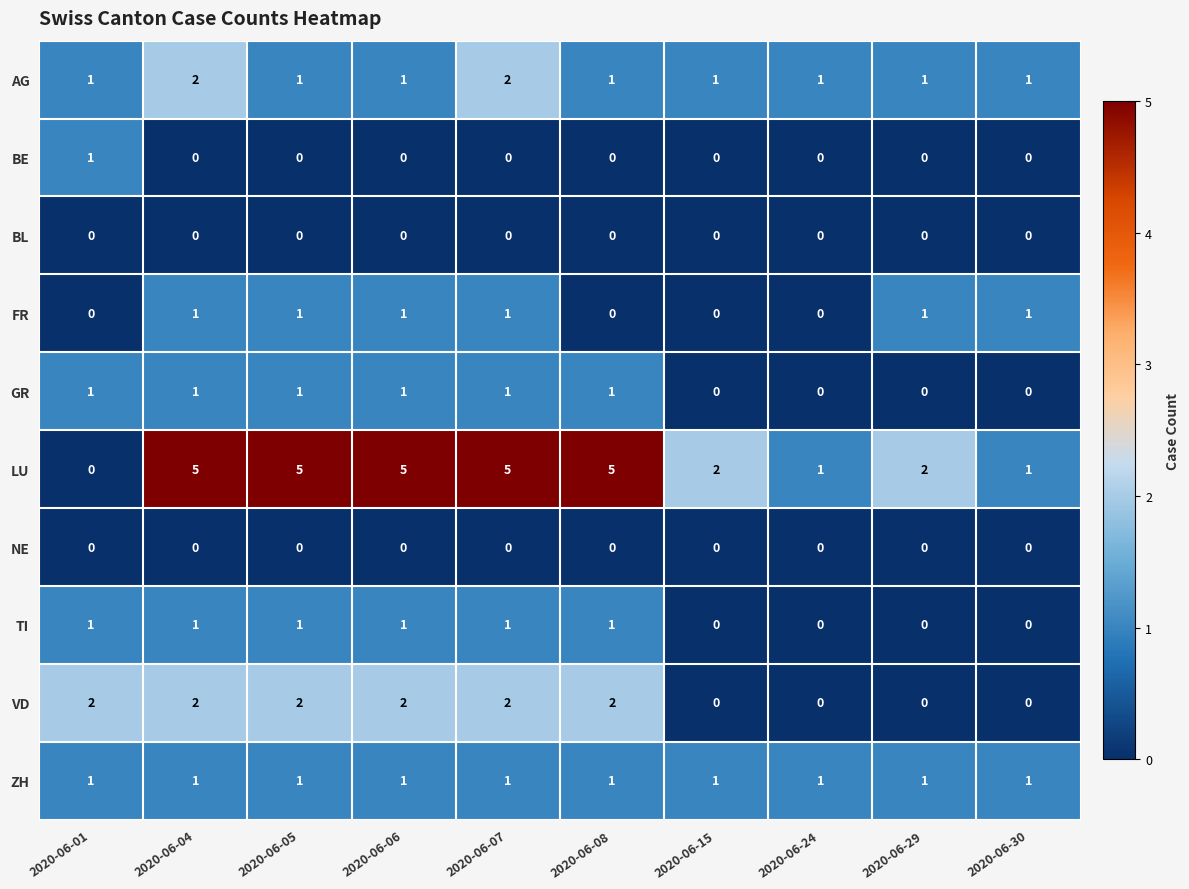

Count the GR values in the range 0 to 1.

10